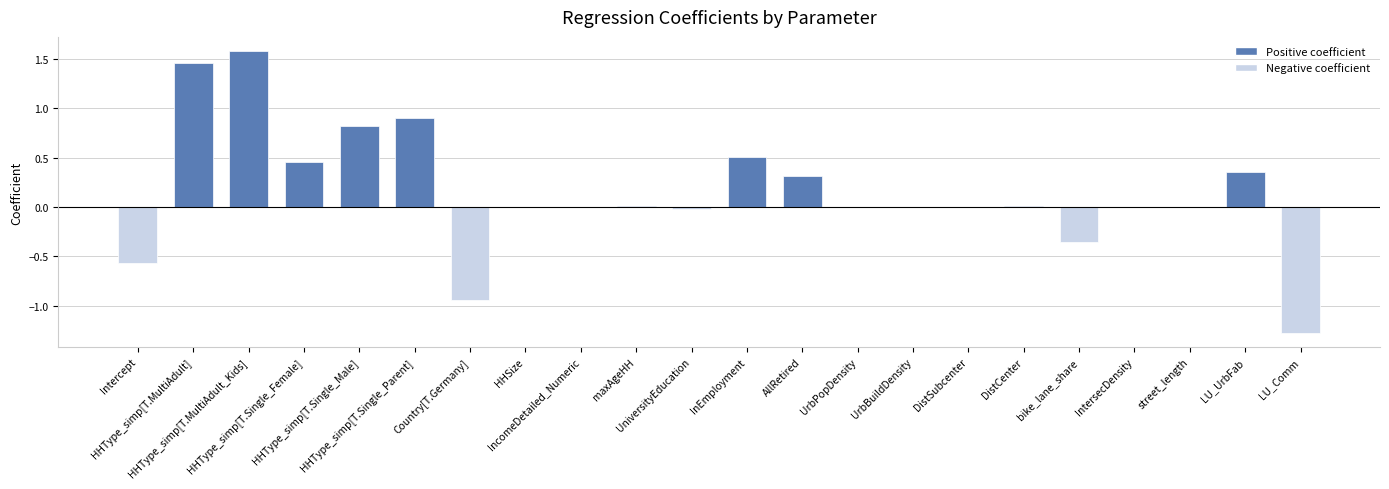

Between IncomeDetailed_Numeric and AllRetired, which is larger?

AllRetired